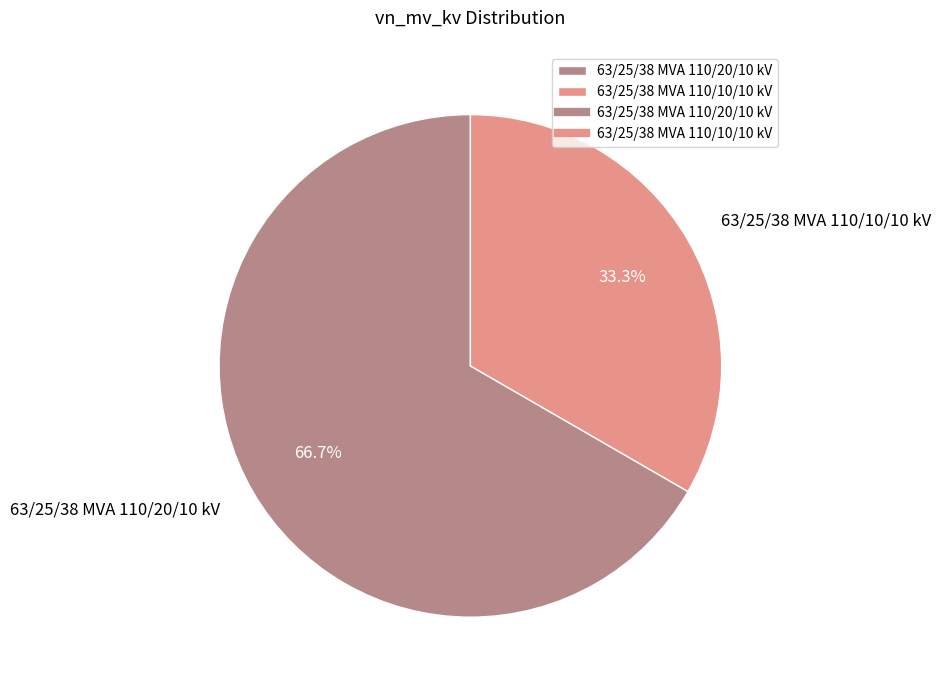

Does 63/25/38 MVA 110/20/10 kV represent more than half of the total?

Yes